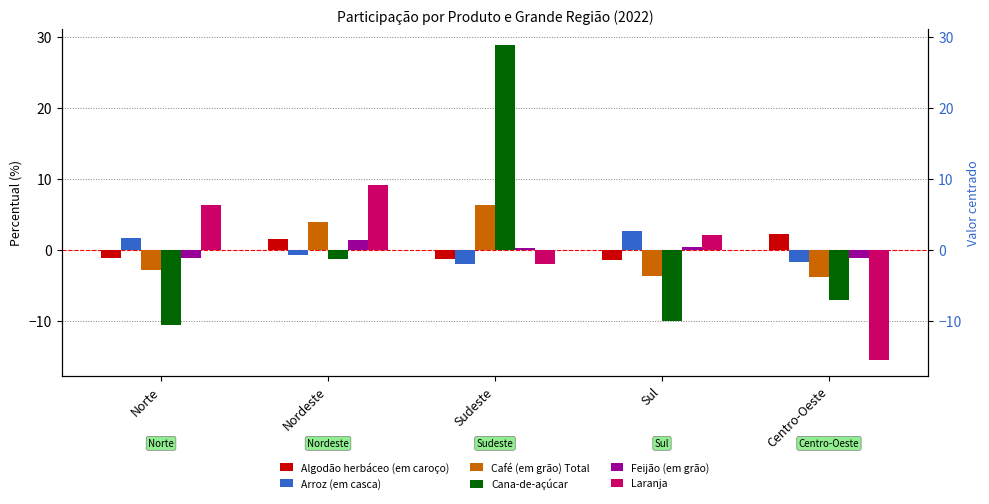

At how many categories does at least one series exceed 8?

2